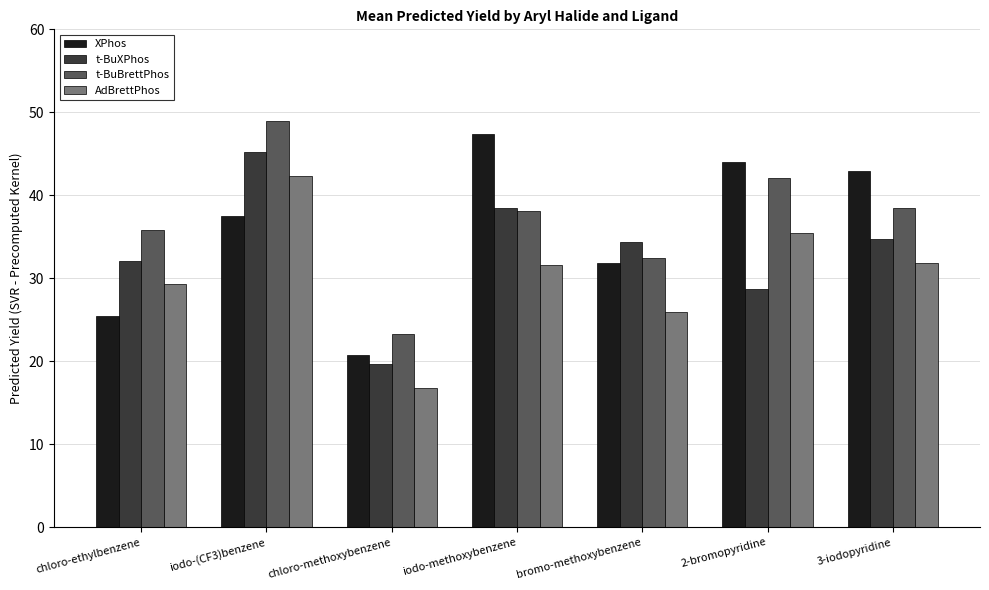

True or false: t-BuXPhos has a value of 8.2 at 3-iodopyridine.

False